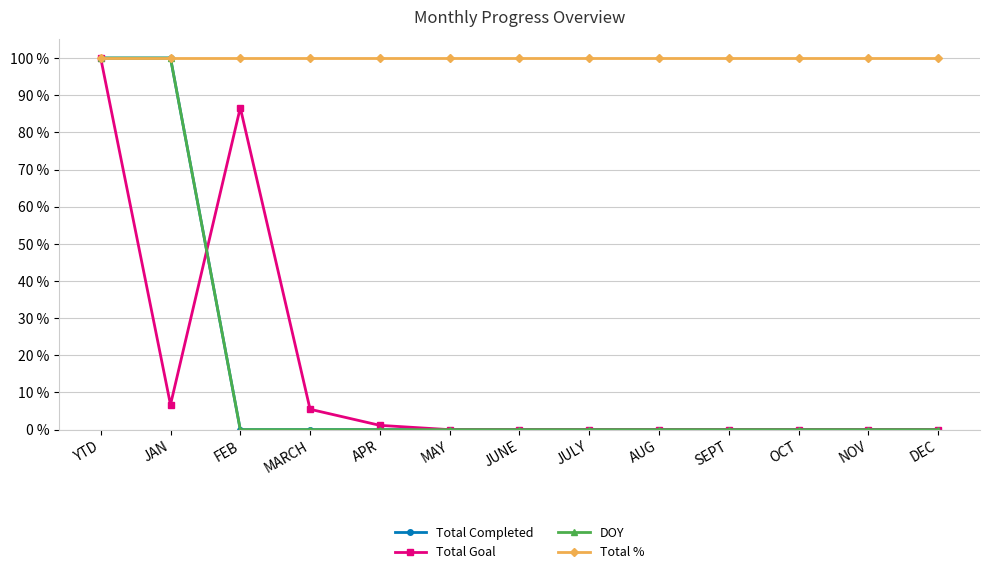

True or false: Total Completed and Total % intersect in this chart.

False